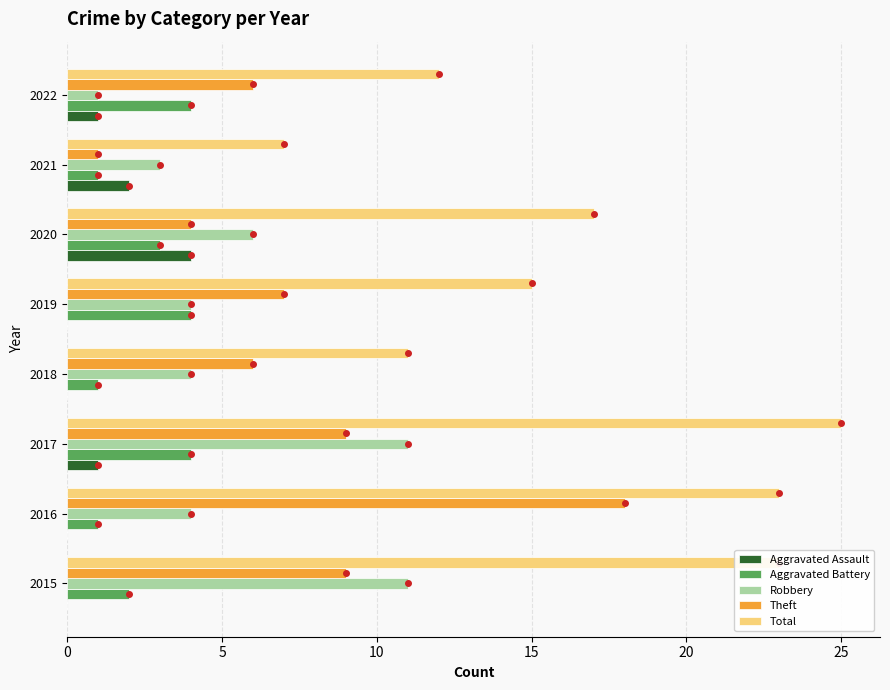

The Total series shows 3 at 2022. True or false?

False